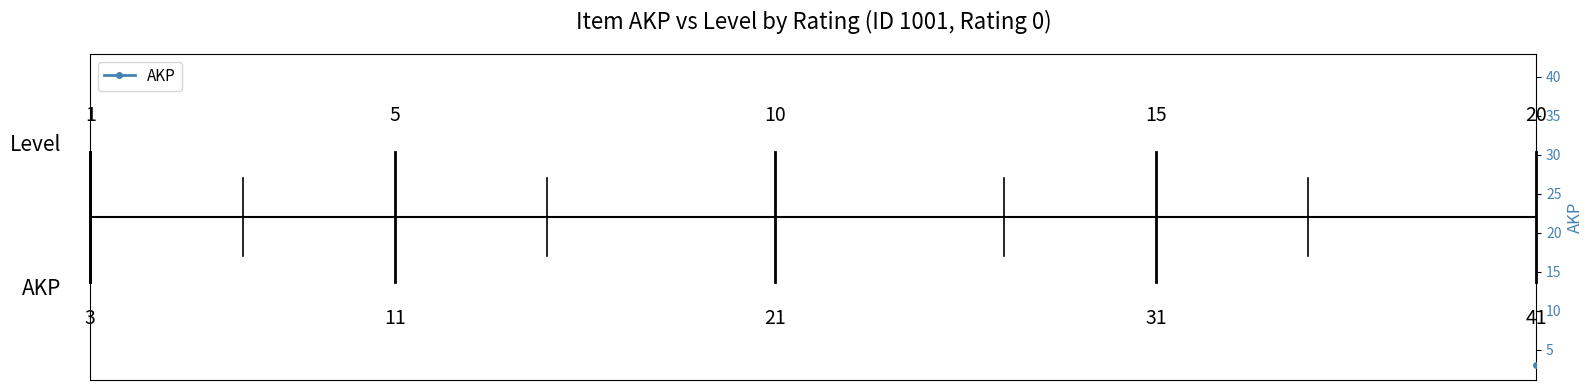

What is the sum of all values?

440